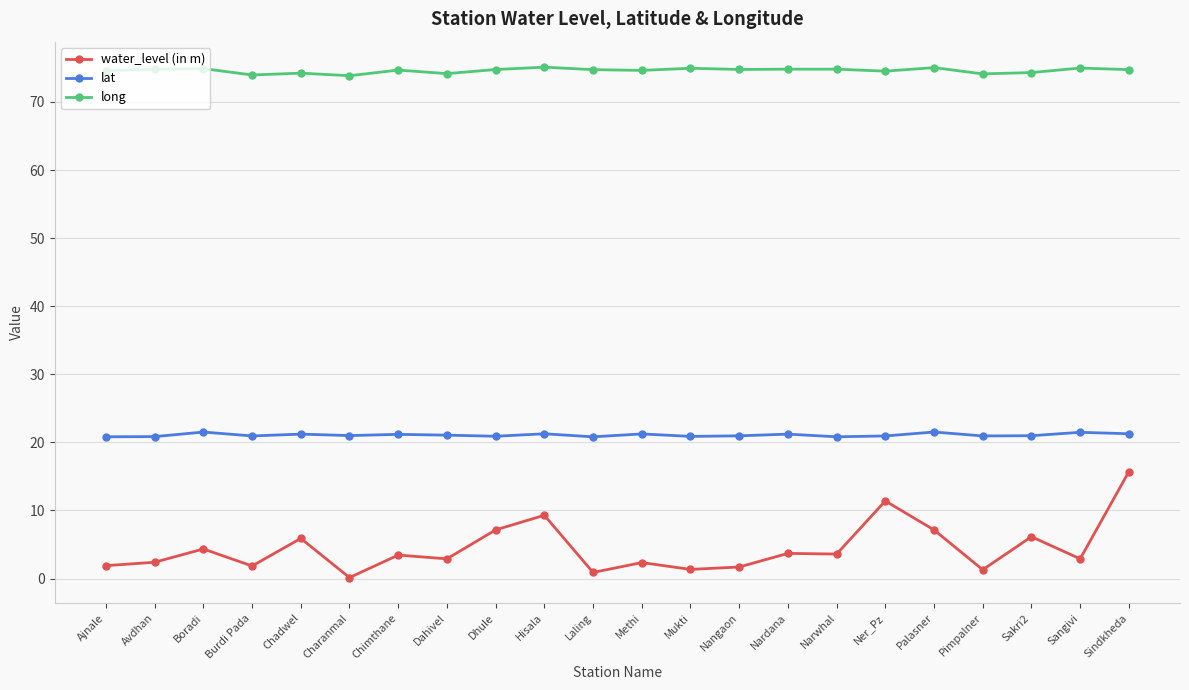

Is it true that water_level (in m) equals 2.9 at Sangivi?

True